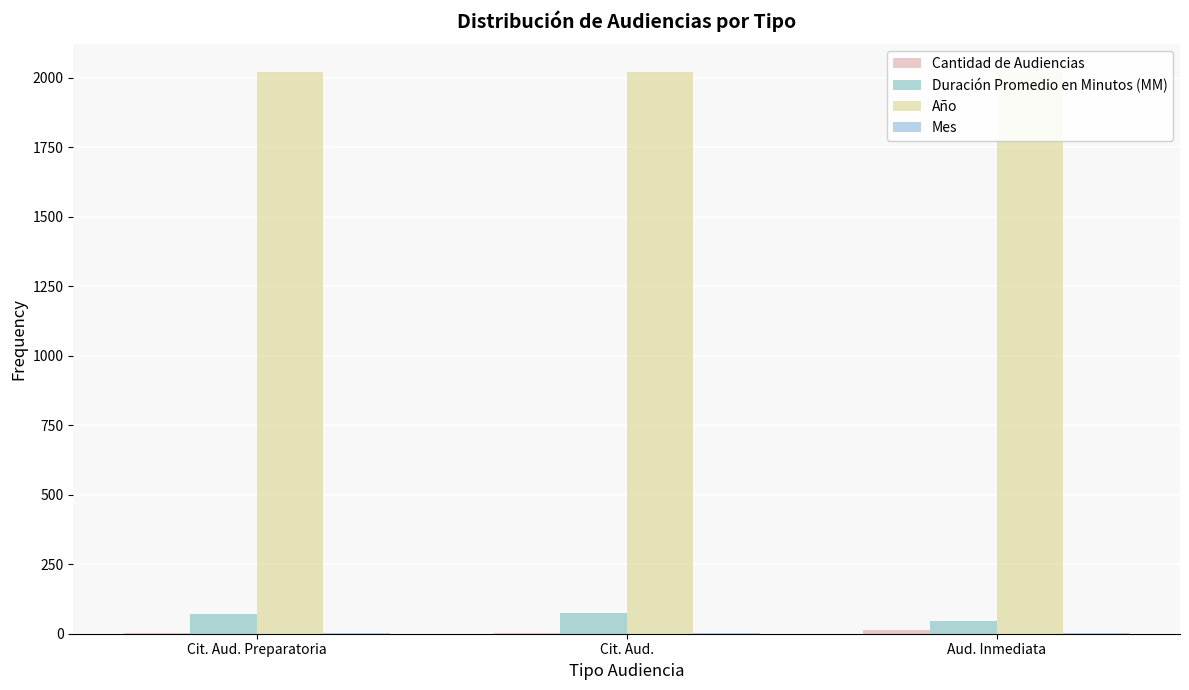

List the series in order of their peak value, lowest first.

Mes, Cantidad de Audiencias, Duración Promedio en Minutos (MM), Año